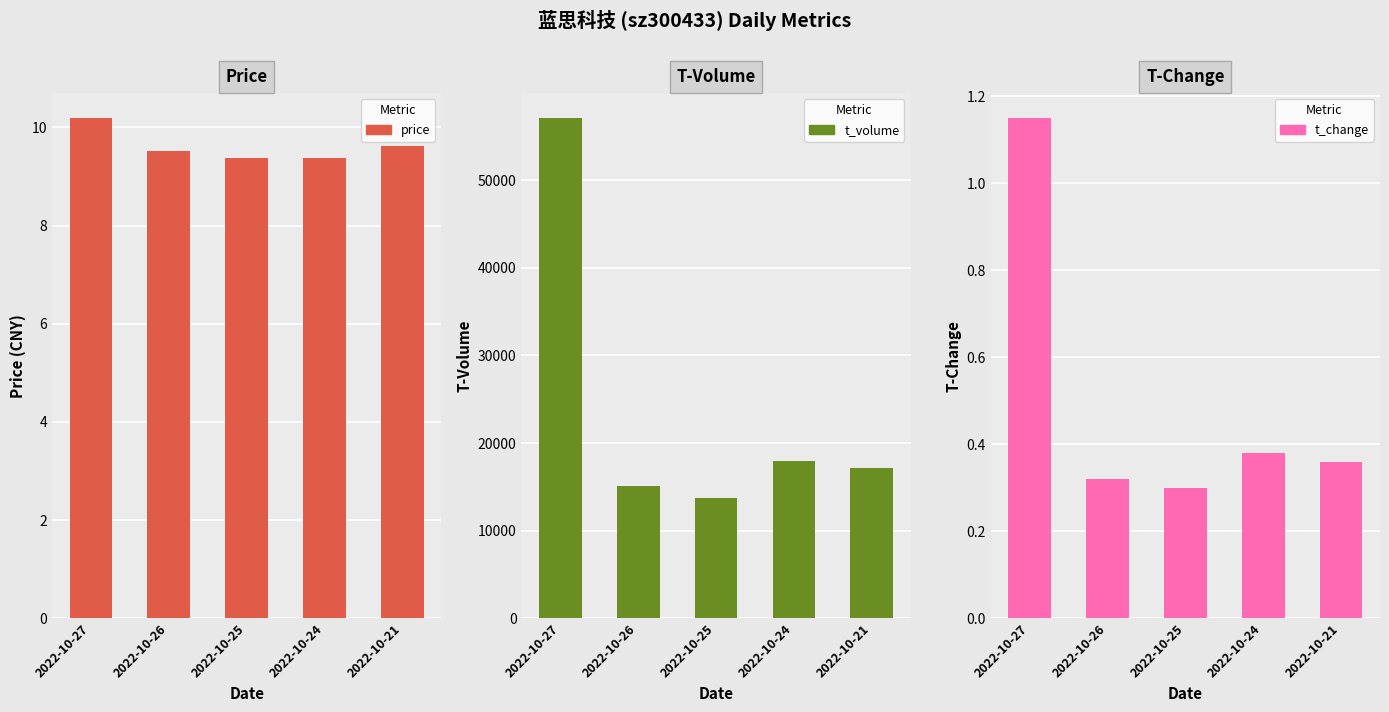

What is the average value of the price series?

9.6